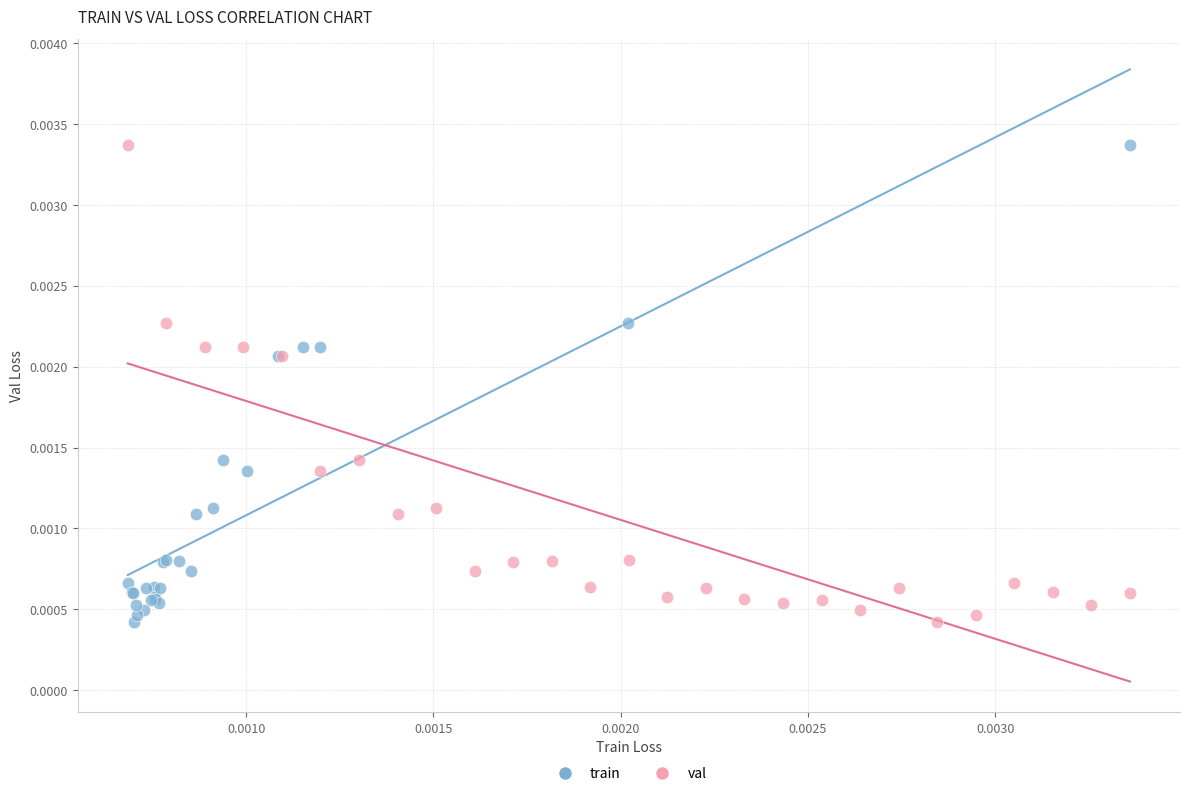

What are all the series names shown in the legend?

train, val